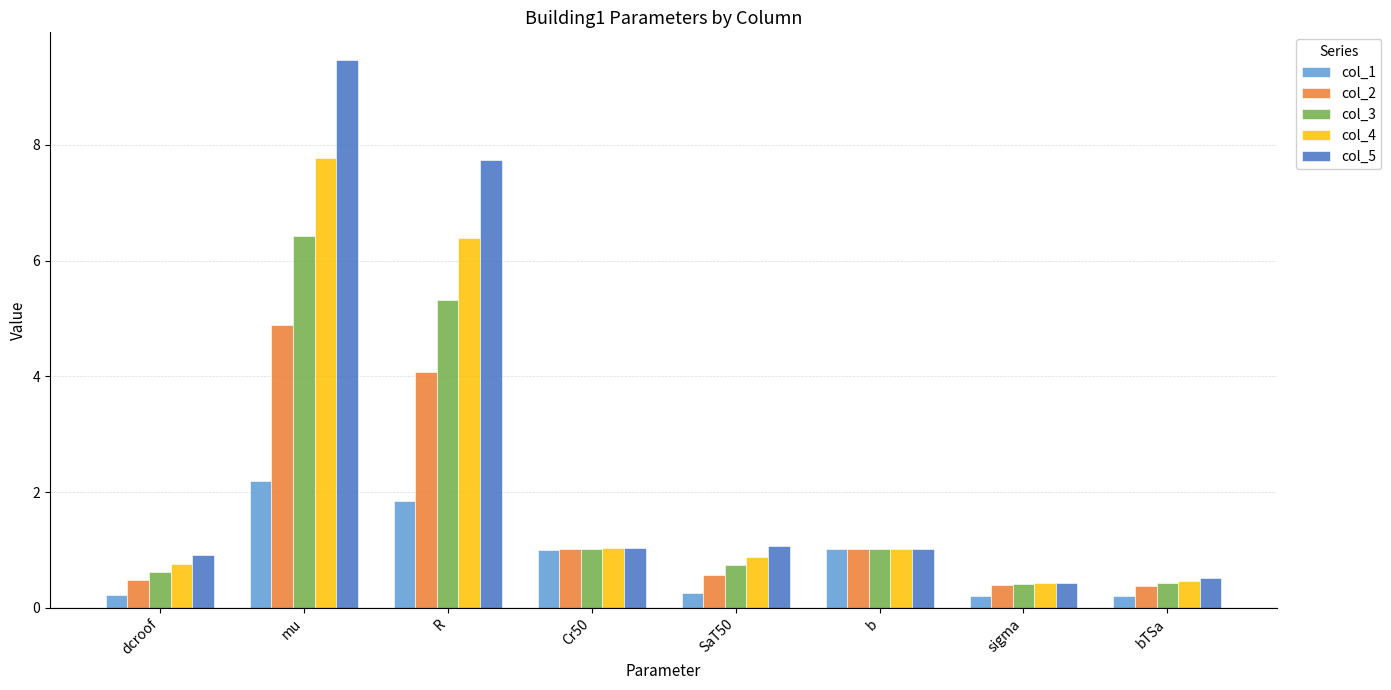

List the series in order of their overall mean, lowest first.

col_1, col_2, col_3, col_4, col_5